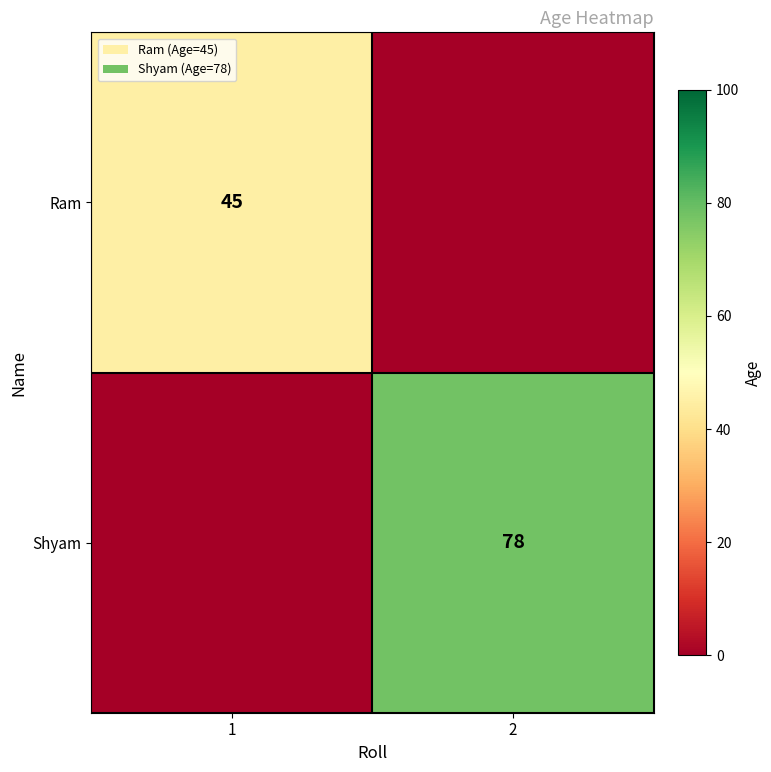

Count the number of categories in the chart.

2